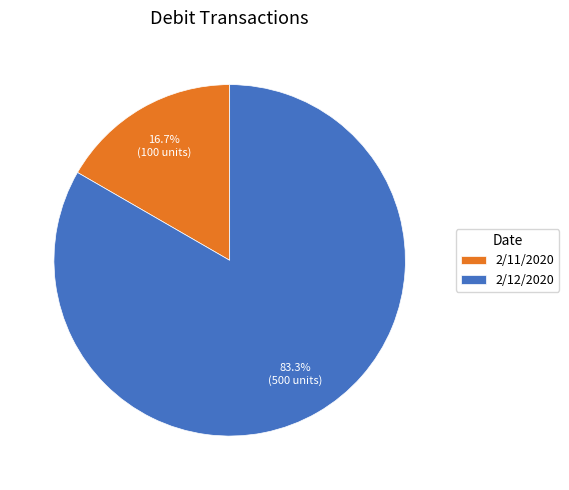

How much of the chart is everything except 2/11/2020?

83.3%